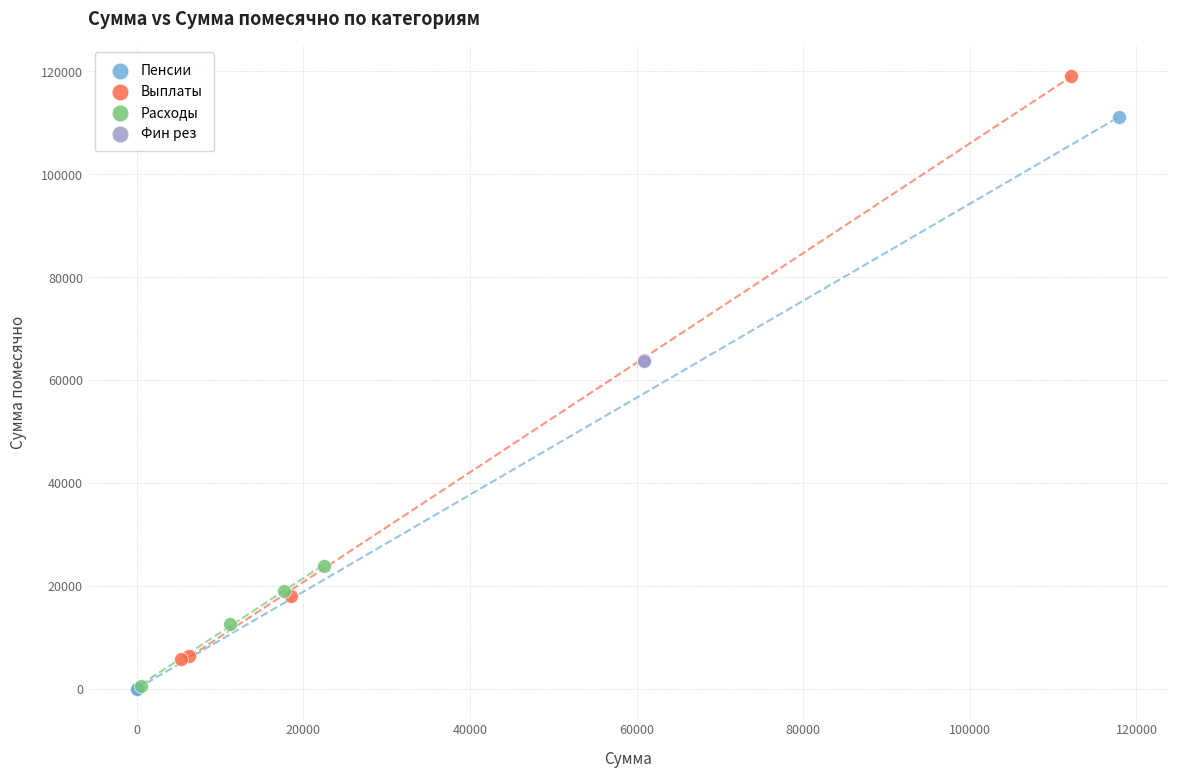

Which series has the widest spread of Y values?

Выплаты